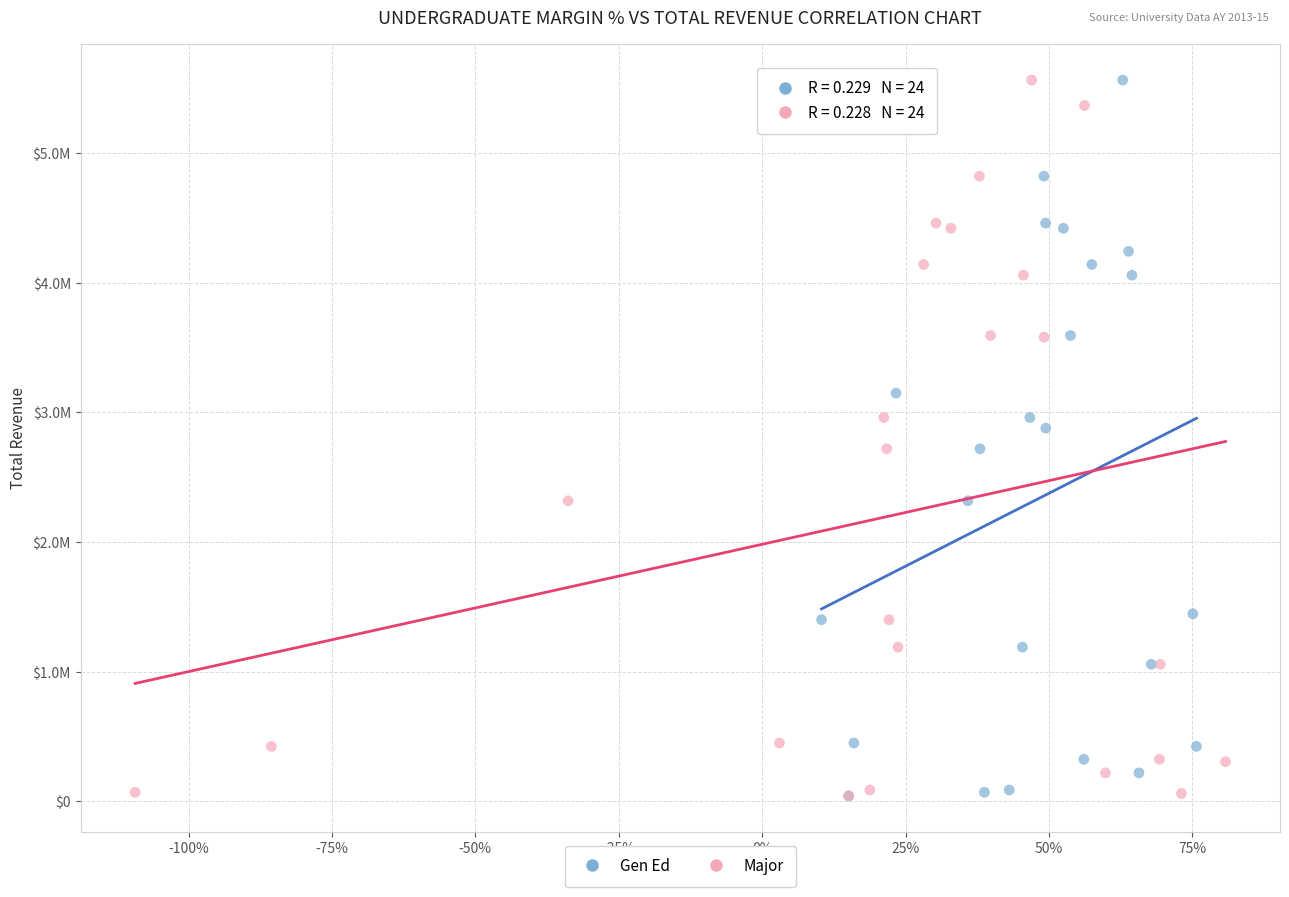

What are all the series names shown in the legend?

Gen Ed, Major